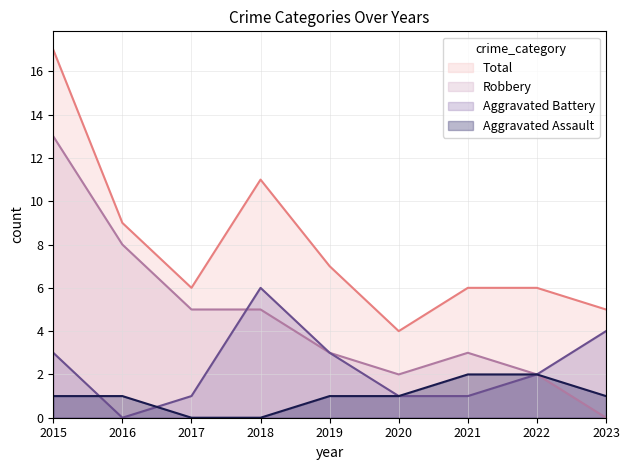

True or false: Aggravated Assault and Total intersect in this chart.

False